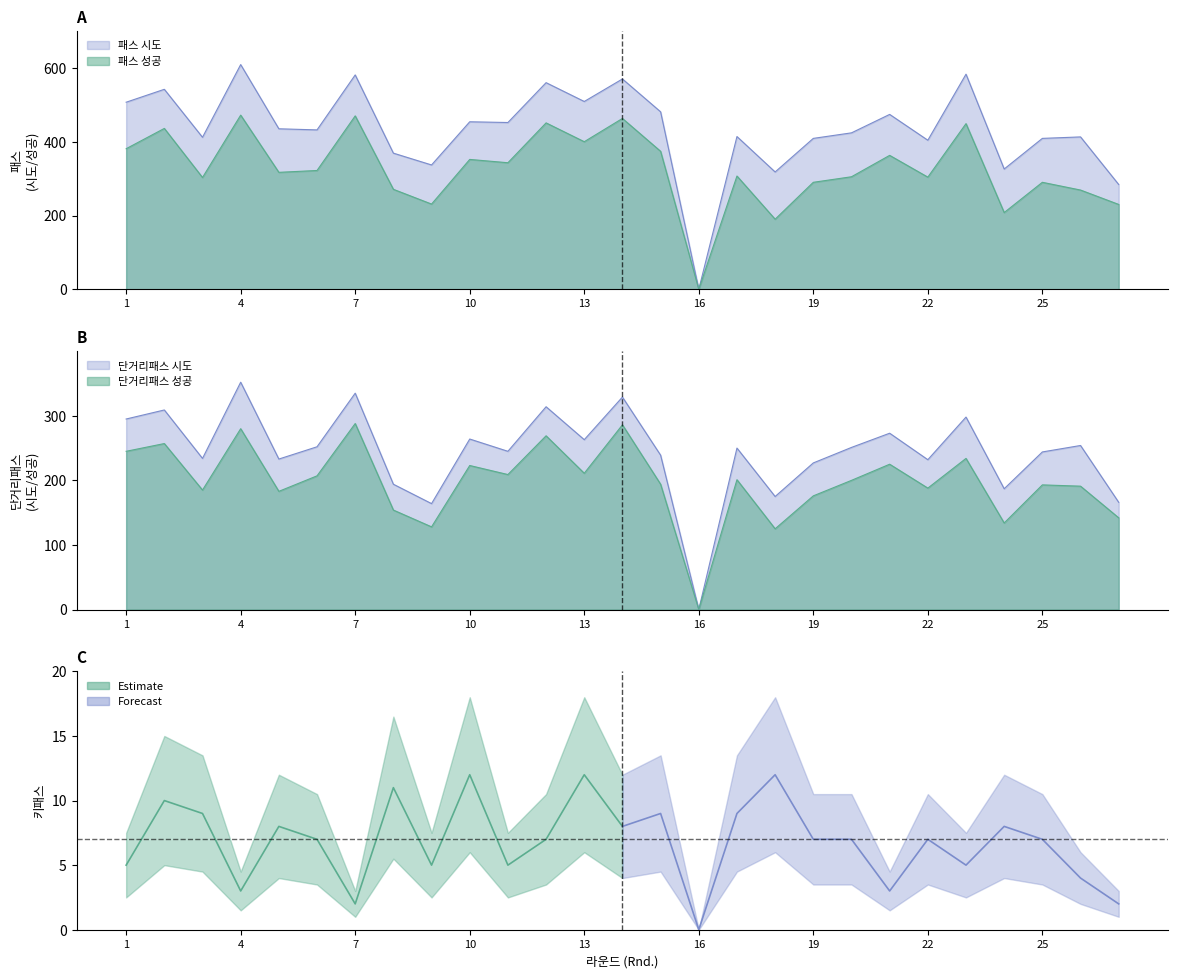

Which series has the largest range (max minus min)?

패스 시도